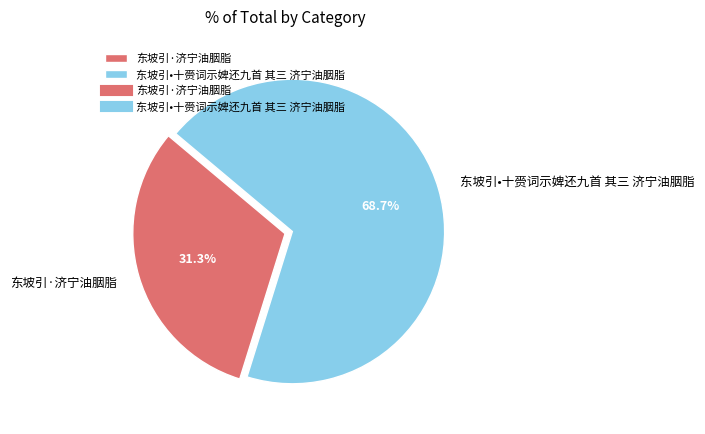

Rank the categories by value from highest to lowest.

东坡引•十赍词示婢还九首 其三 济宁油胭脂, 东坡引·济宁油胭脂